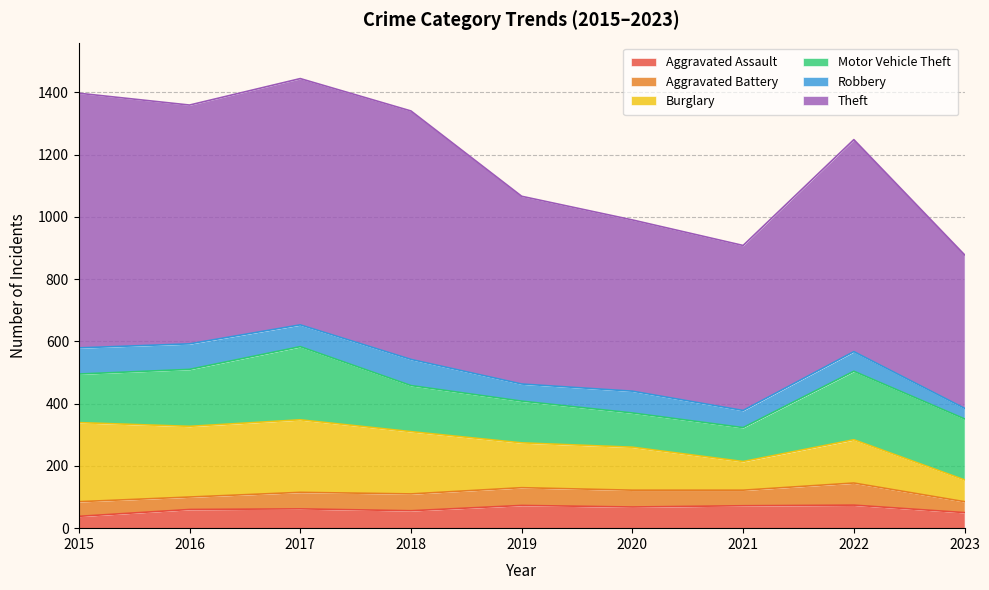

Is it true that Robbery equals 51 at 2015?

False